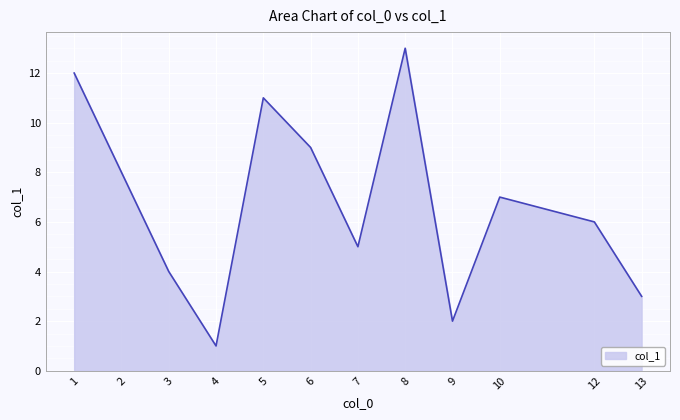

The chart shows a value of 11 at 10. True or false?

False